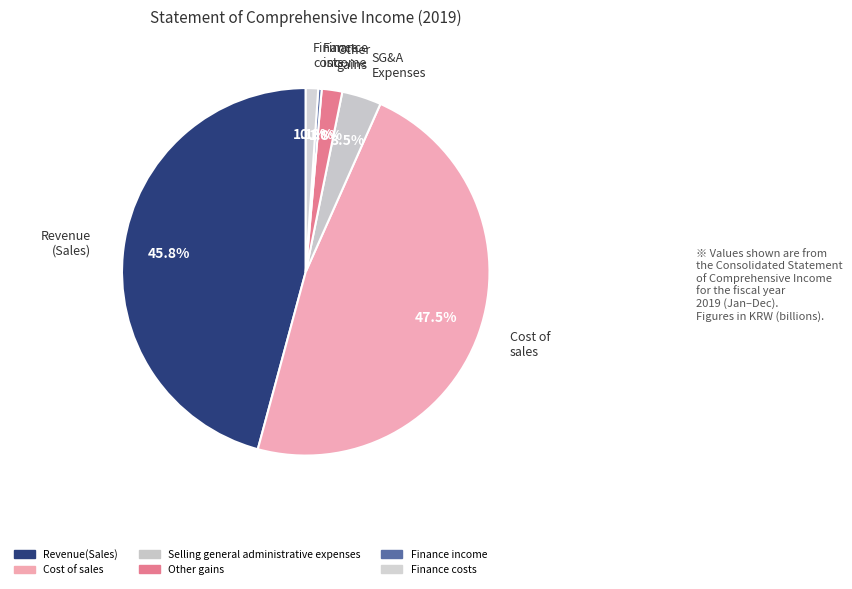

How many segments does this pie chart have?

6